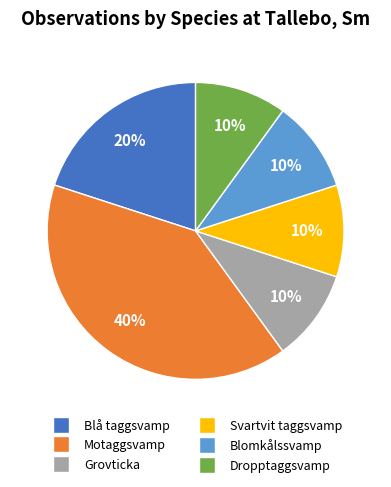

True or false: Grovticka accounts for 10% of the total.

True